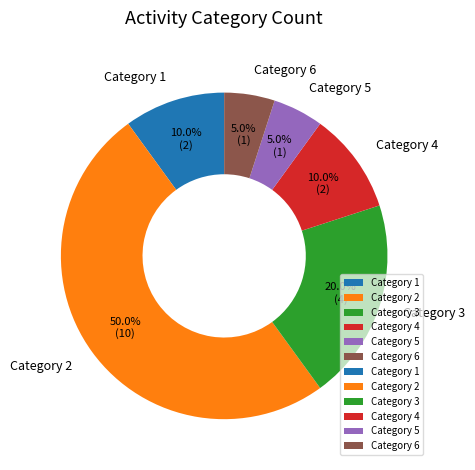

Does Category 3 account for over 50% of the chart?

No